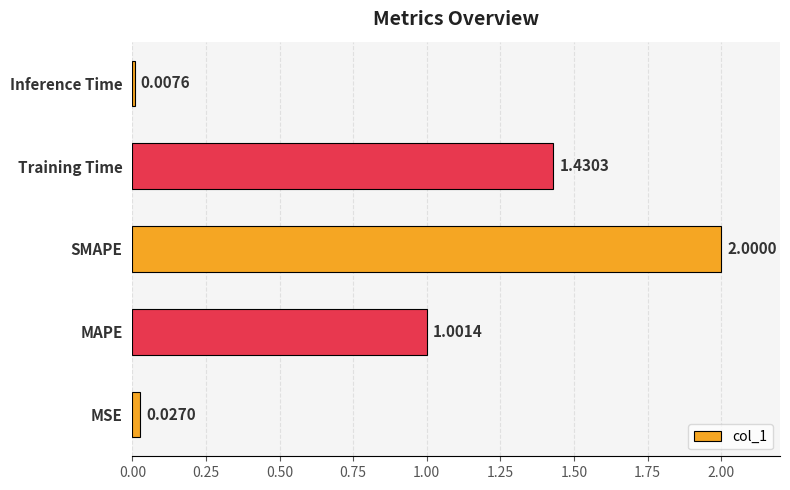

Where is the data nearest to the value 1?

MAPE